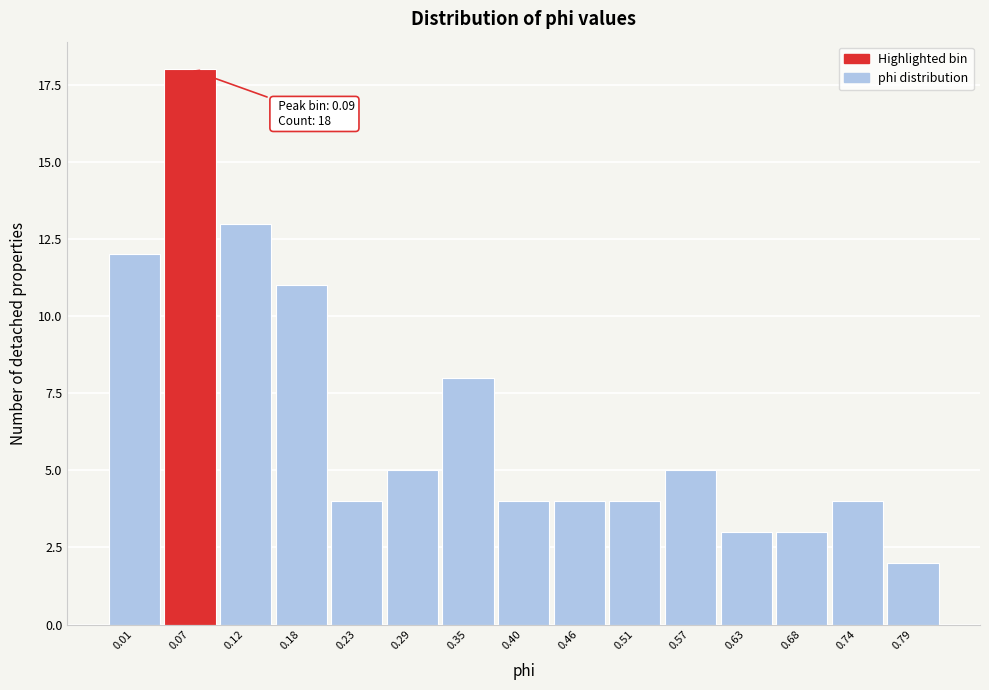

Reading right to left, list all the values displayed in this chart.

2	4	3	3	5	4	4	4	8	5	4	11	13	18	12